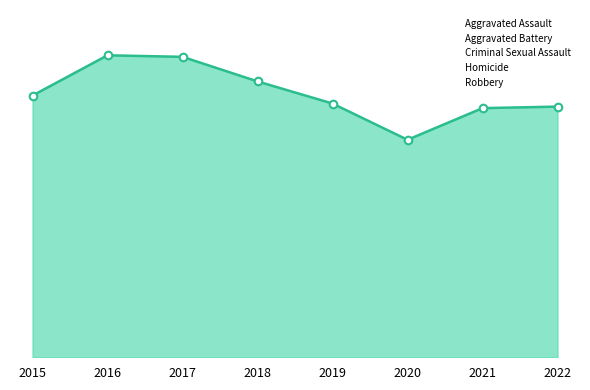

At which category is the sum across all series the highest?

2016